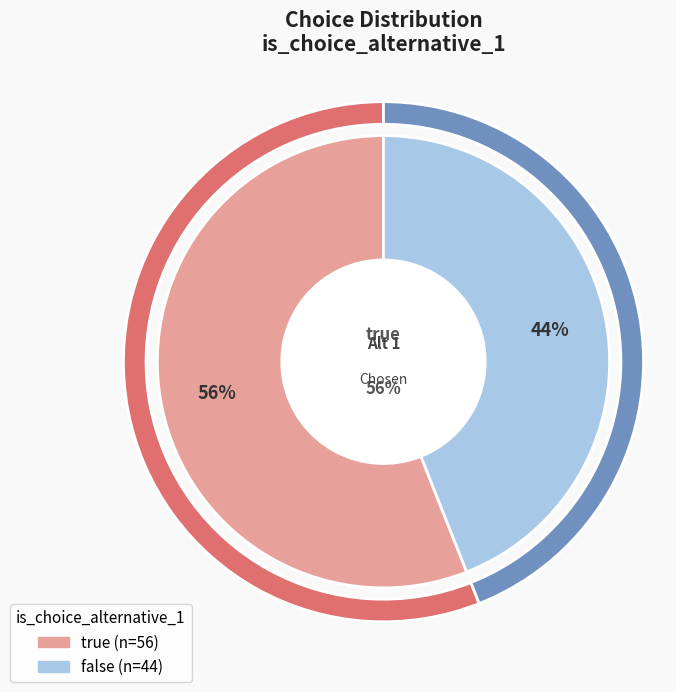

To the nearest percent, what percentage of the pie is true?

56%